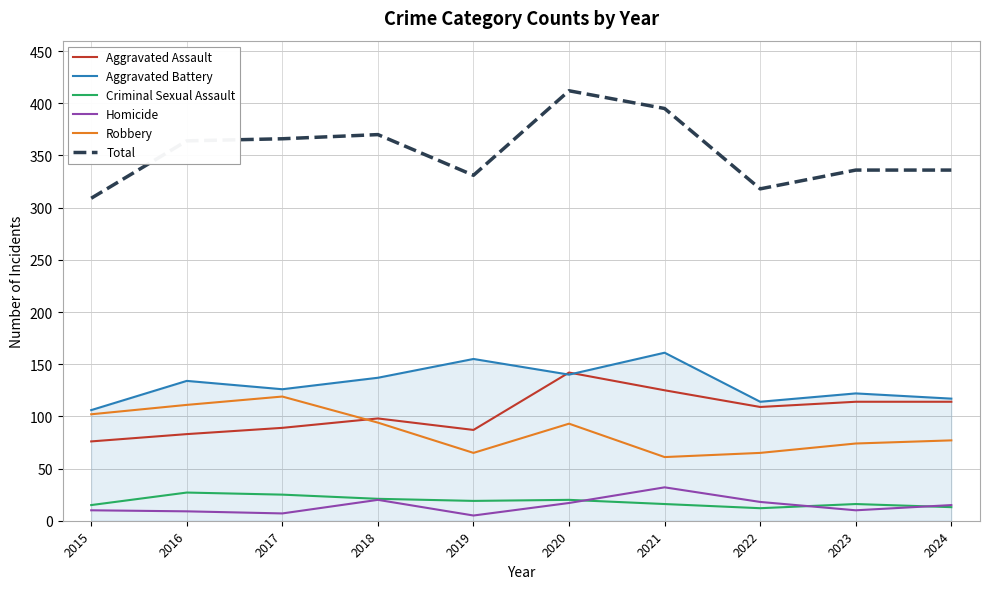

What is the lowest value of the Homicide series?

5